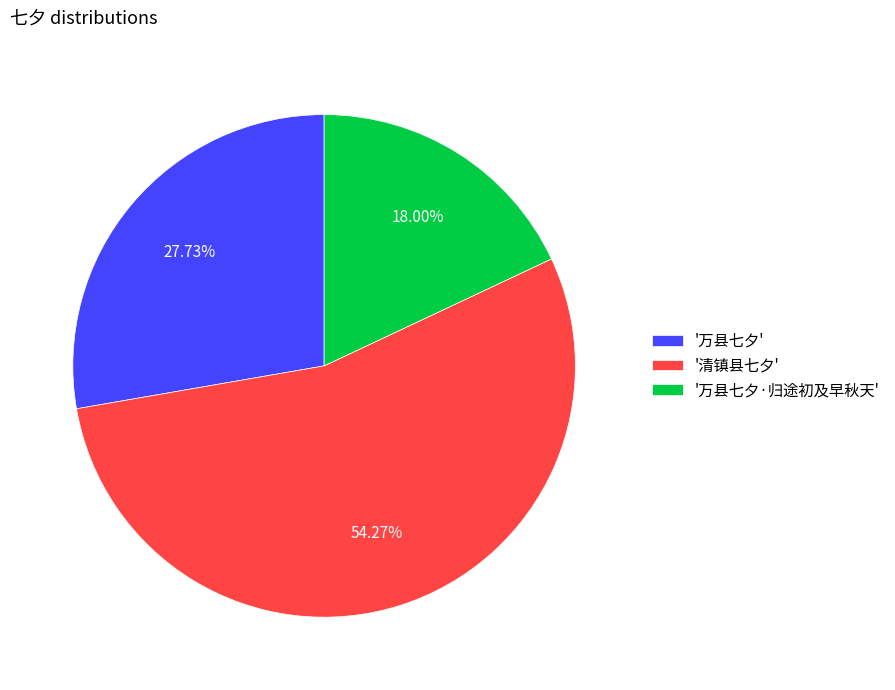

What is the ratio of the value at '万县七夕·归途初及早秋天' to the value at '清镇县七夕'?

0.3